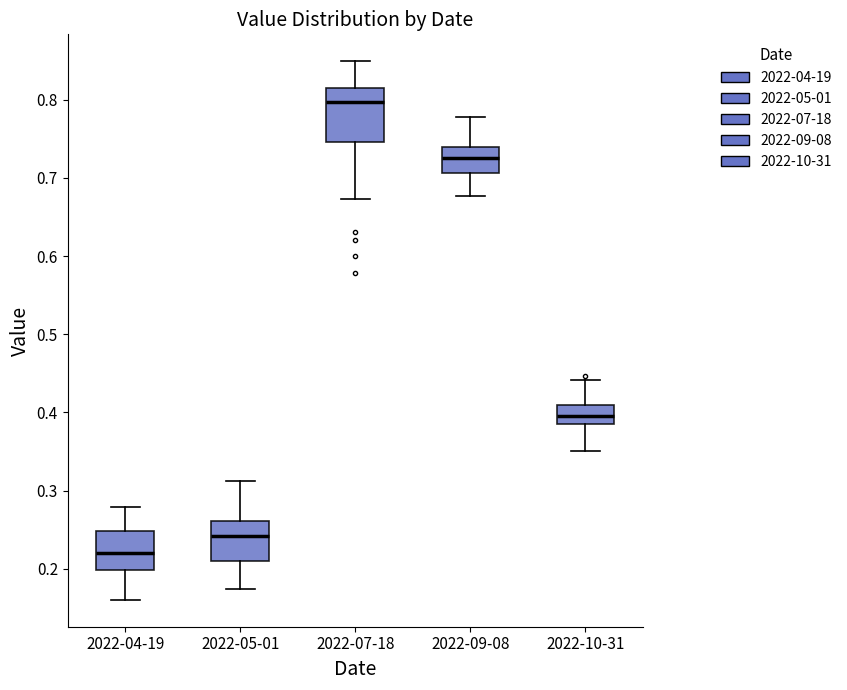

Where is the upper edge of the box for 2022-04-19 on the y-axis? The values are not printed on the chart, so give them approximately, as read against the axis.

0.25